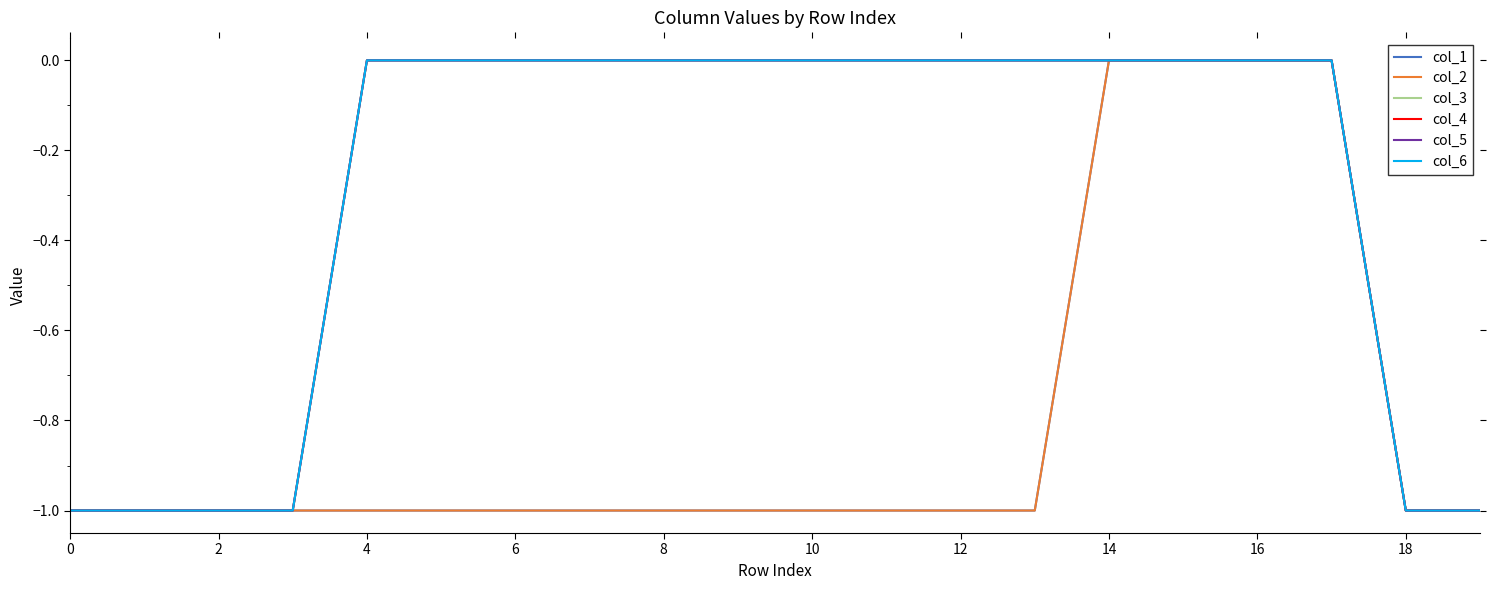

Does the chart display data point markers on the line(s)?

No